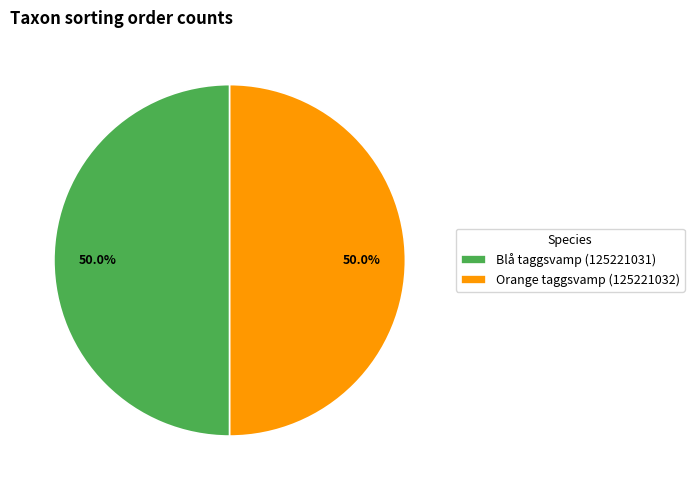

What is the ratio of the value at Orange taggsvamp (125221032) to the value at Blå taggsvamp (125221031)?

1.0